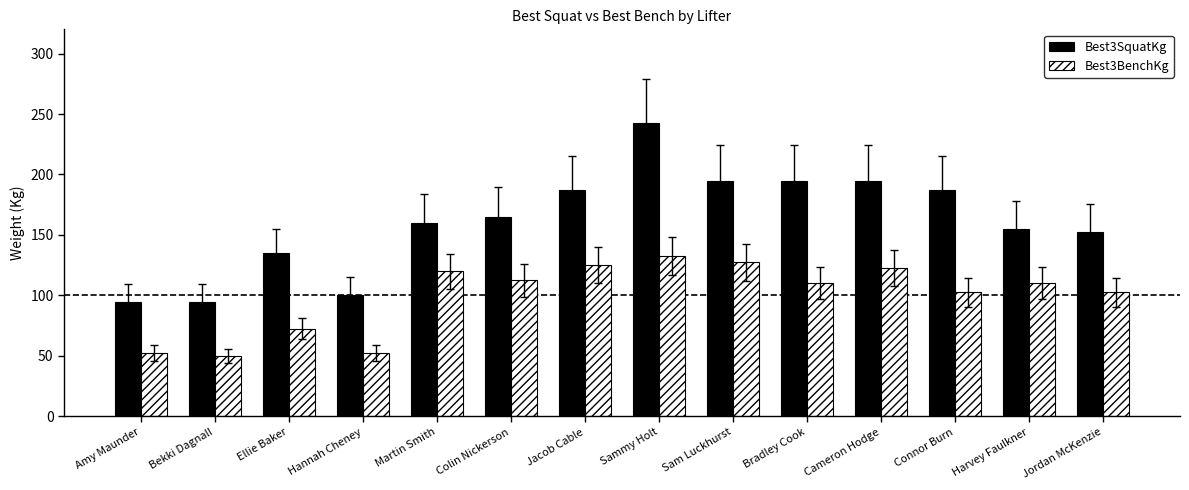

Is the value of Best3BenchKg at Bradley Cook greater than the value of Best3SquatKg at Jacob Cable?

No